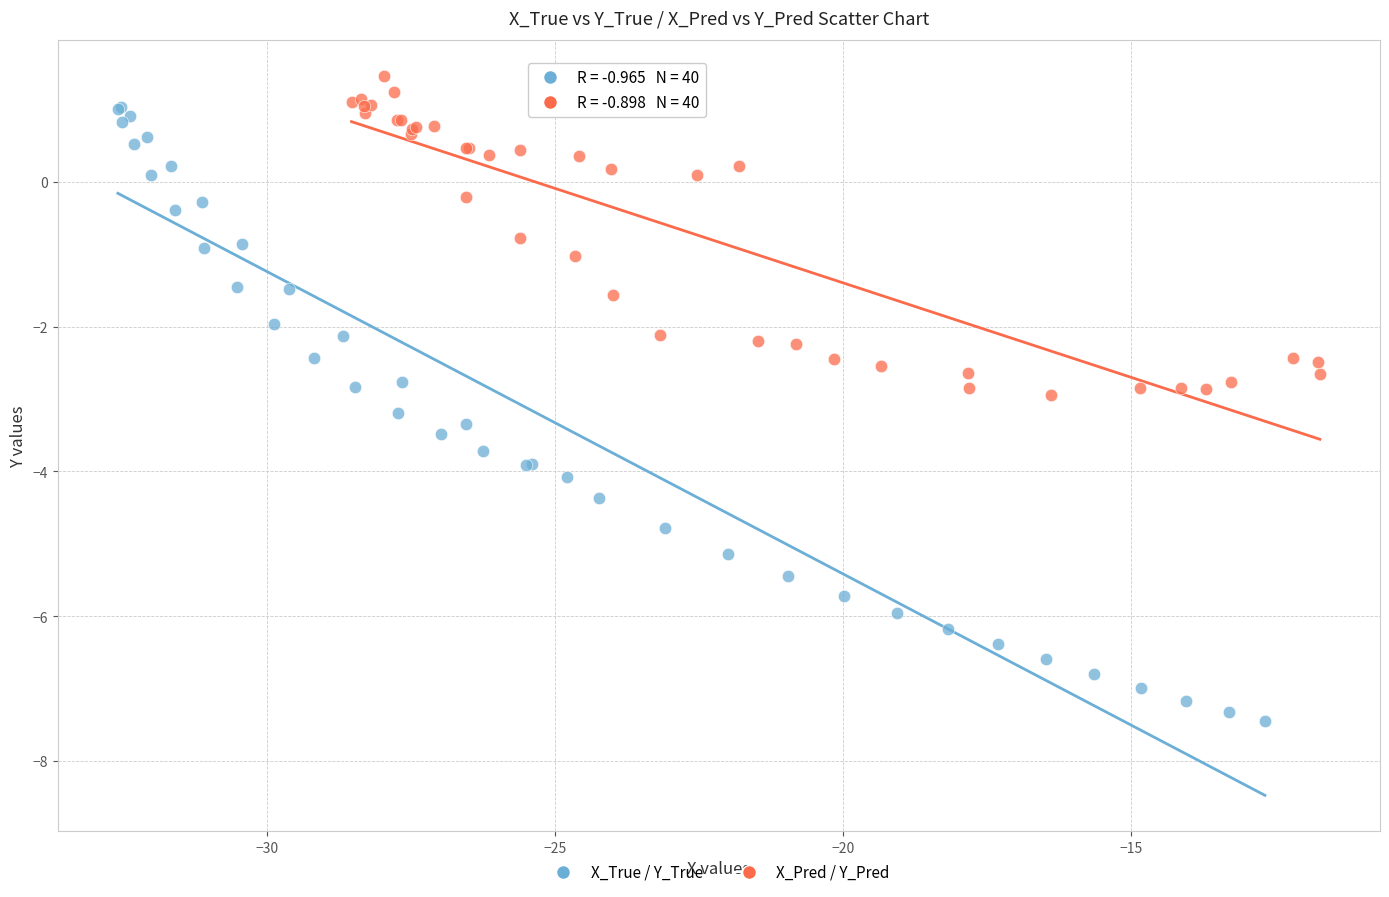

Which series has the widest spread of Y values?

X_True / Y_True